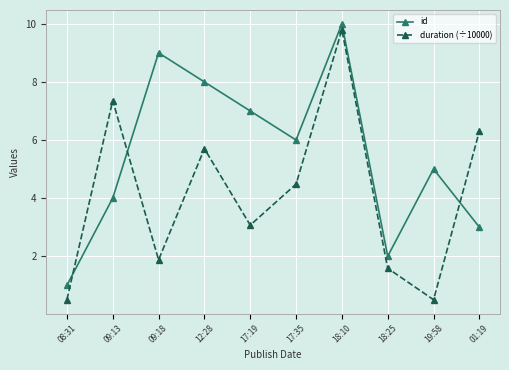

Reading left to right, list all the values displayed in this chart.

id: 08:31=1.0	09:13=4.0	09:18=9.0	12:28=8.0	17:19=7.0	17:35=6.0	18:10=10.0	18:25=2.0	19:58=5.0	01:19=3.0
duration (÷10000): 08:31=0.5	09:13=7.4	09:18=1.9	12:28=5.7	17:19=3.1	17:35=4.5	18:10=9.8	18:25=1.6	19:58=0.5	01:19=6.3